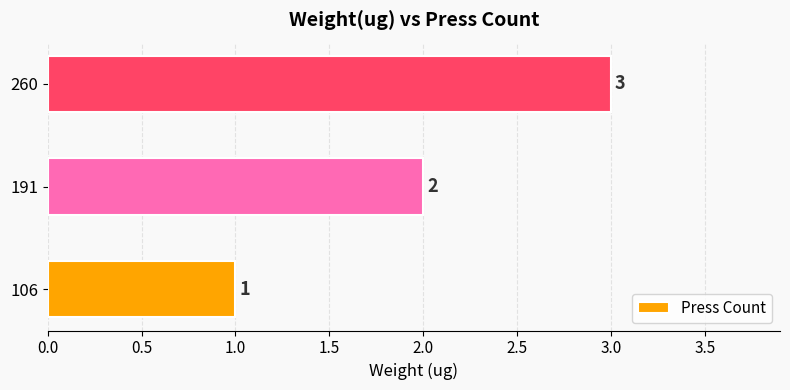

What is the smallest value displayed?

1